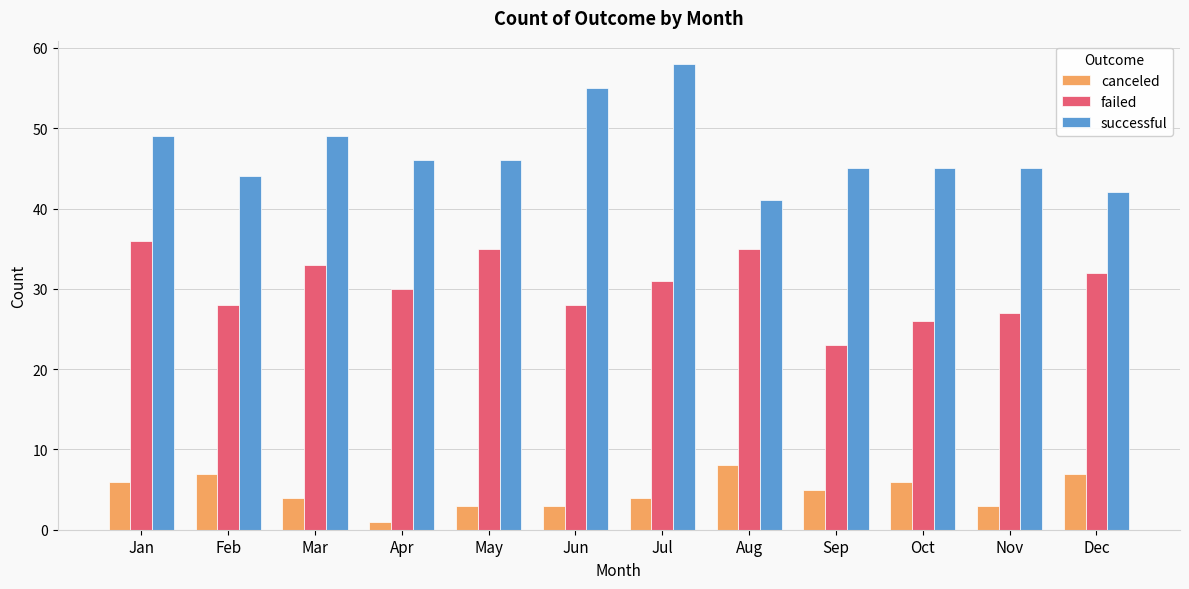

Which series changed the most between Sep and Dec?

failed